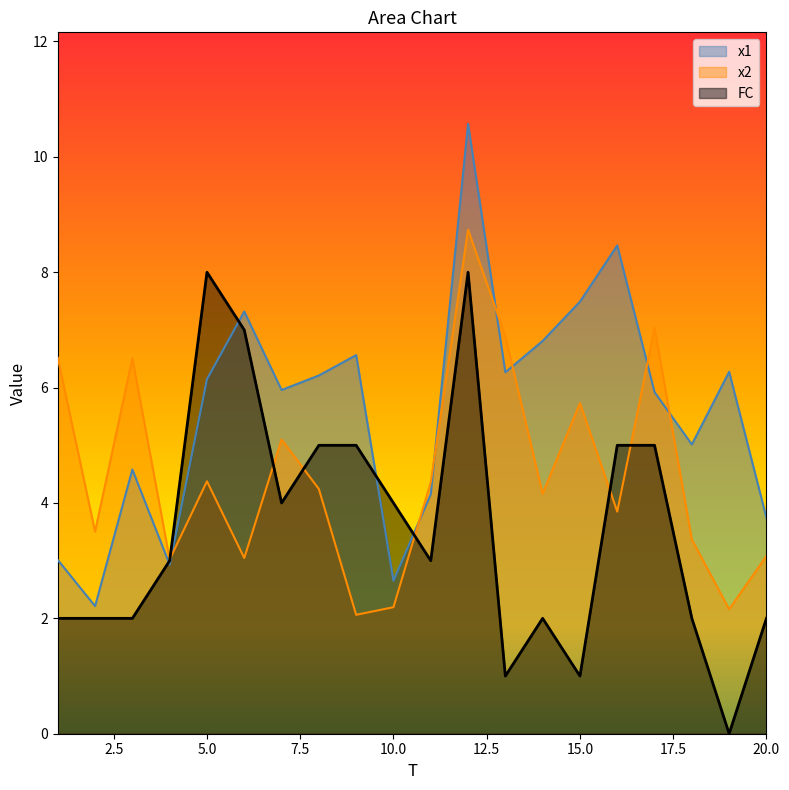

What is the spread (max minus min) of values at 15.0?

6.5